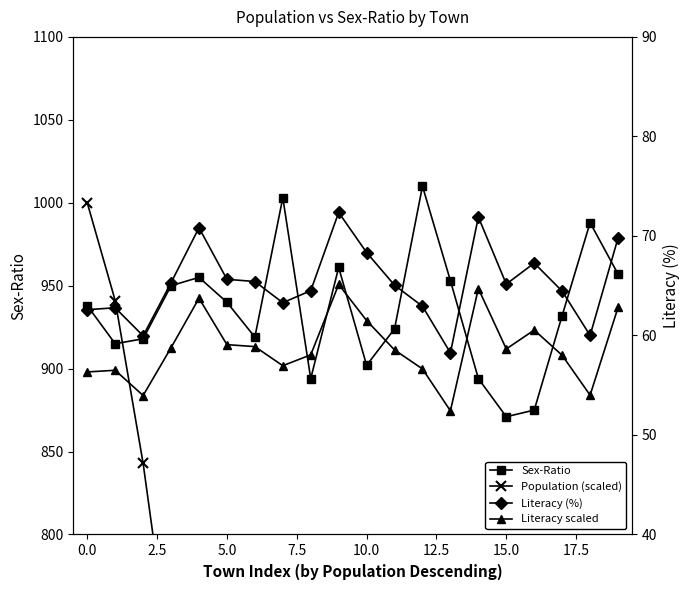

Which series has the widest spread of values?

Population (scaled)